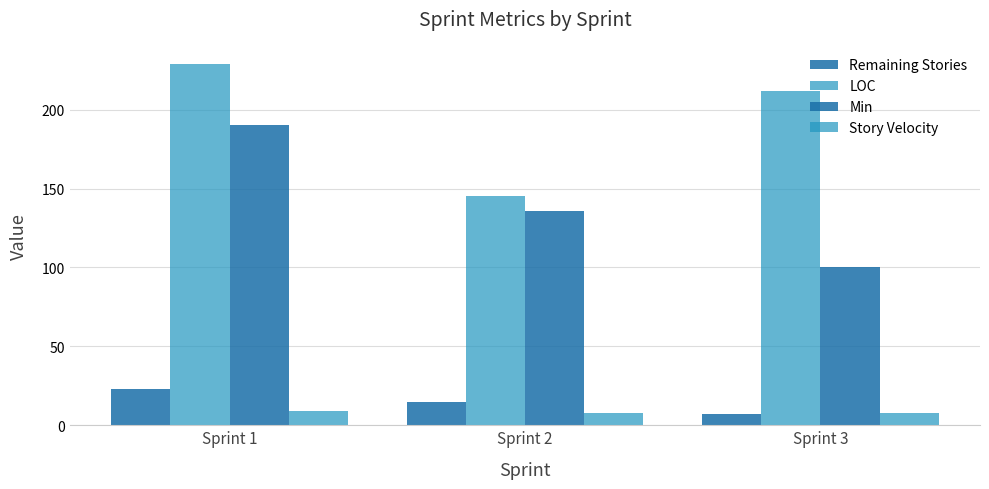

Are the bars grouped side by side (vs. stacked)?

Yes